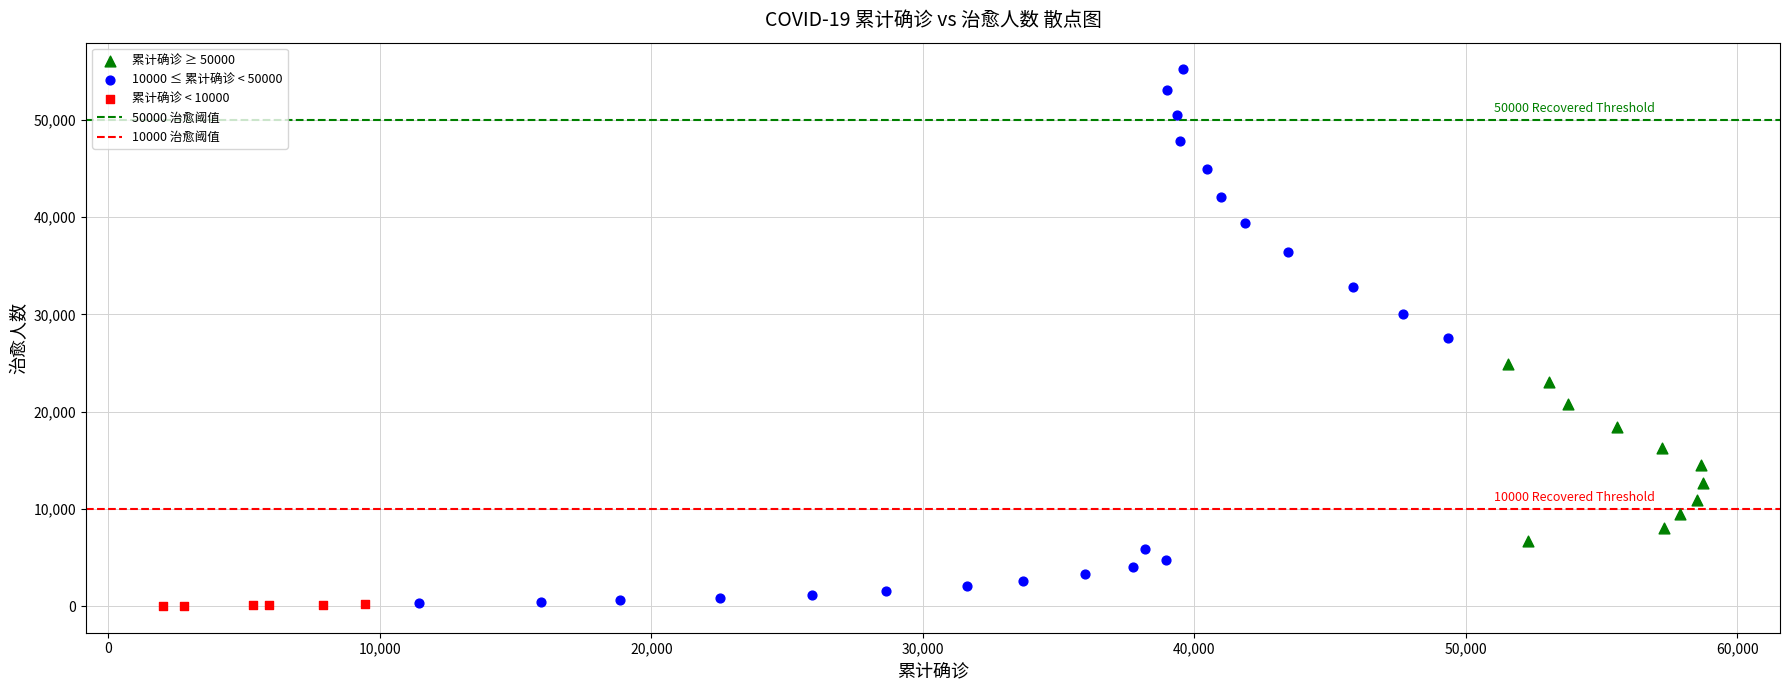

Which series has the widest spread of Y values?

10000 ≤ 累计确诊 < 50000